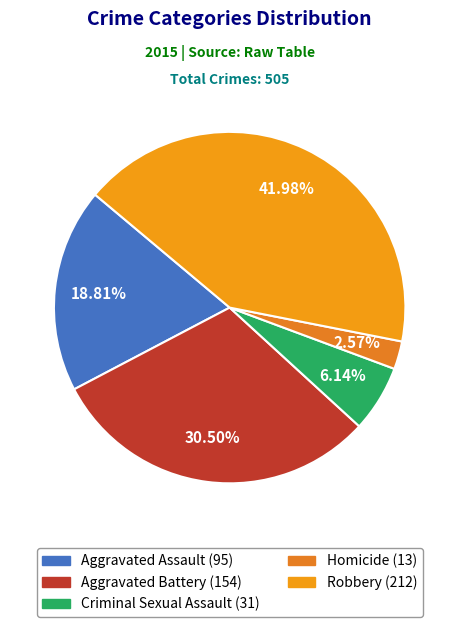

How many segments does this pie chart have?

5